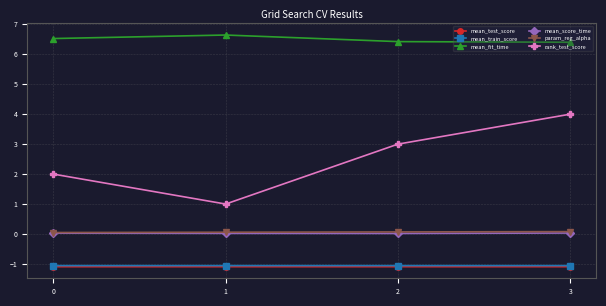

What is the value of the rank_test_score point at the 4th from the left?

4.0